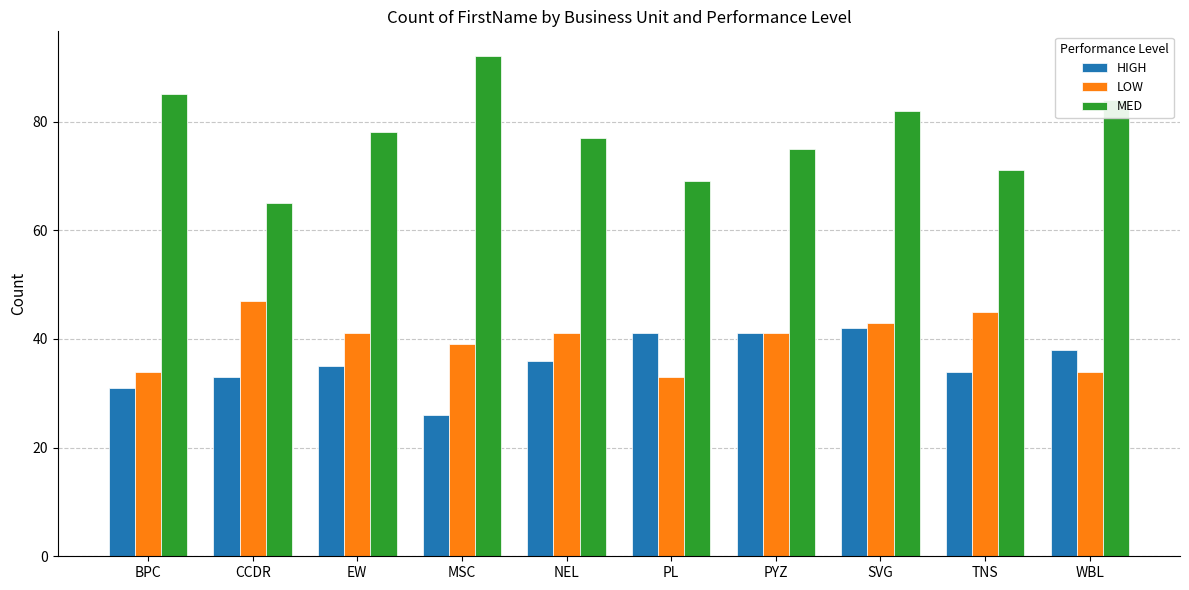

What is the difference between the maximum and minimum values in the HIGH series?

16